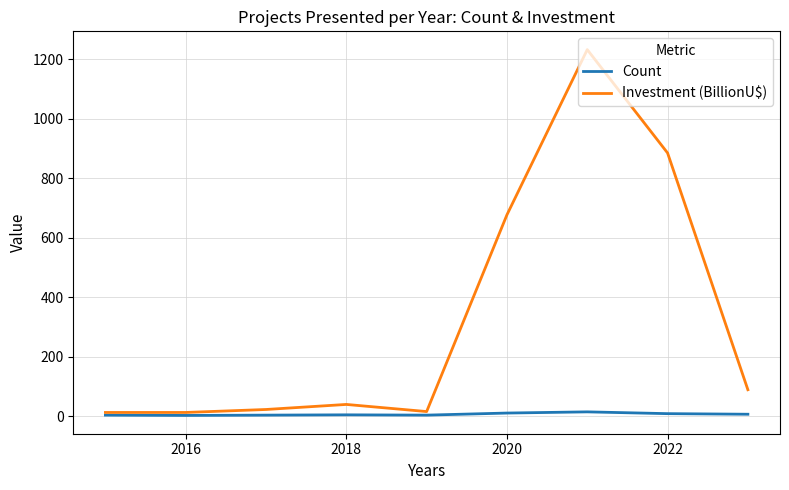

What is the greatest value displayed?

1232.7